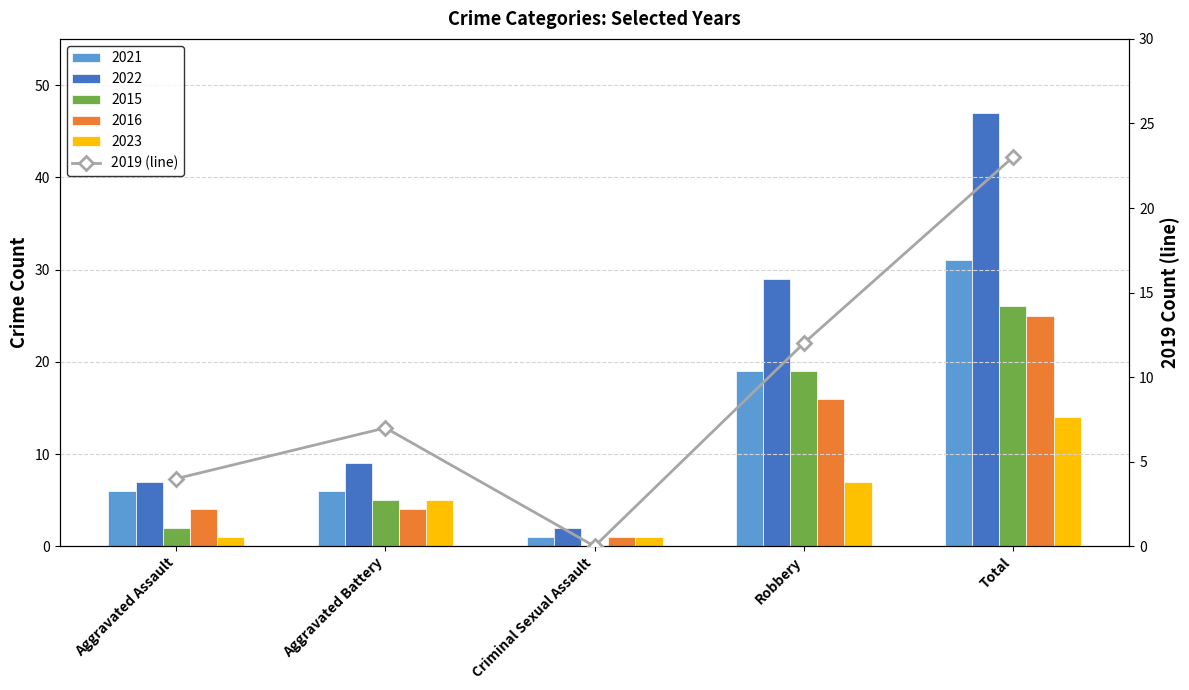

True or false: the data shows 23 at Total.

True